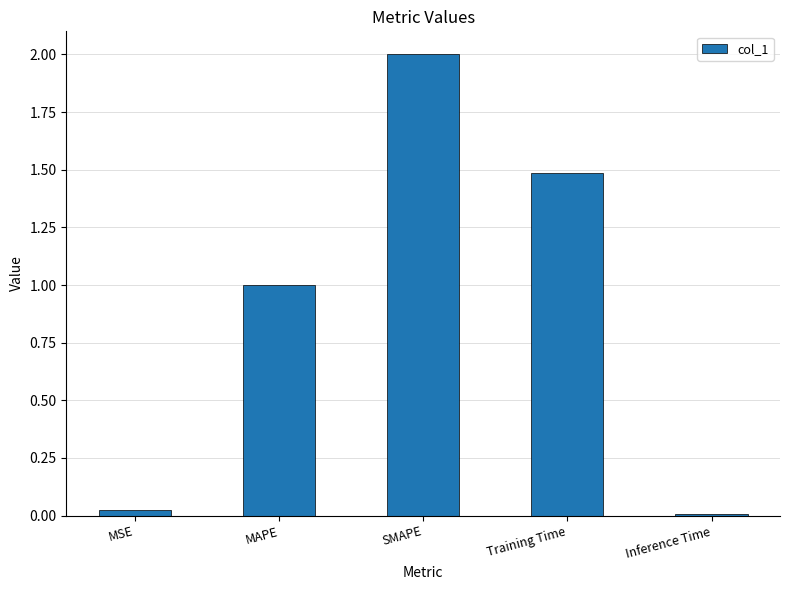

Is it true that the value at Inference Time is 0.0?

True